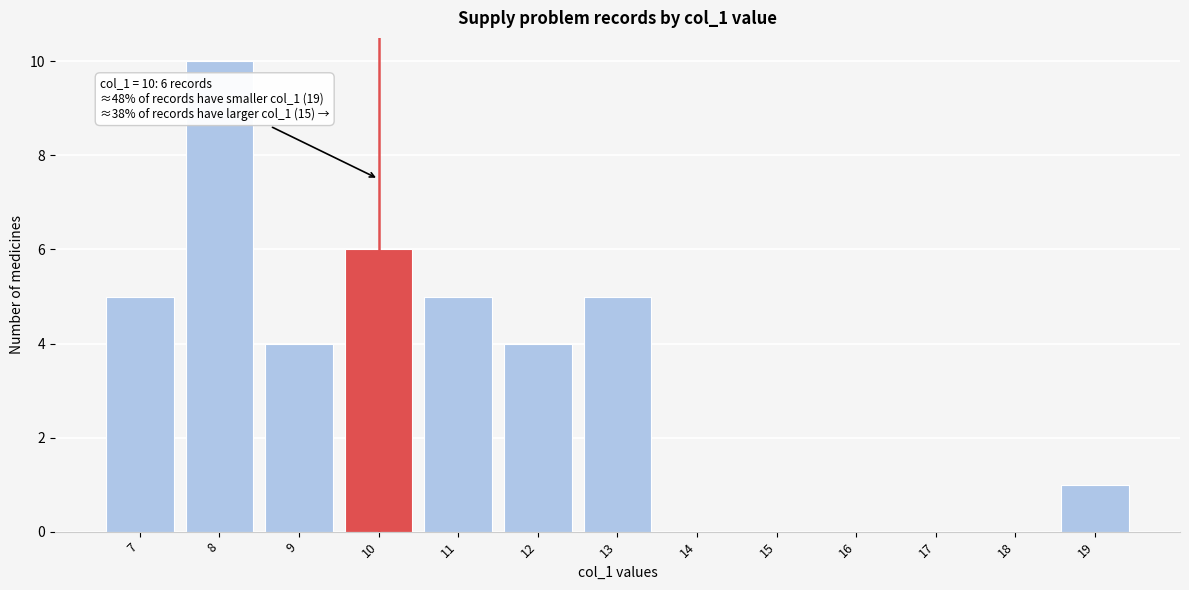

Over which range of the x-axis is the bar tallest?

7.5 to 8.5